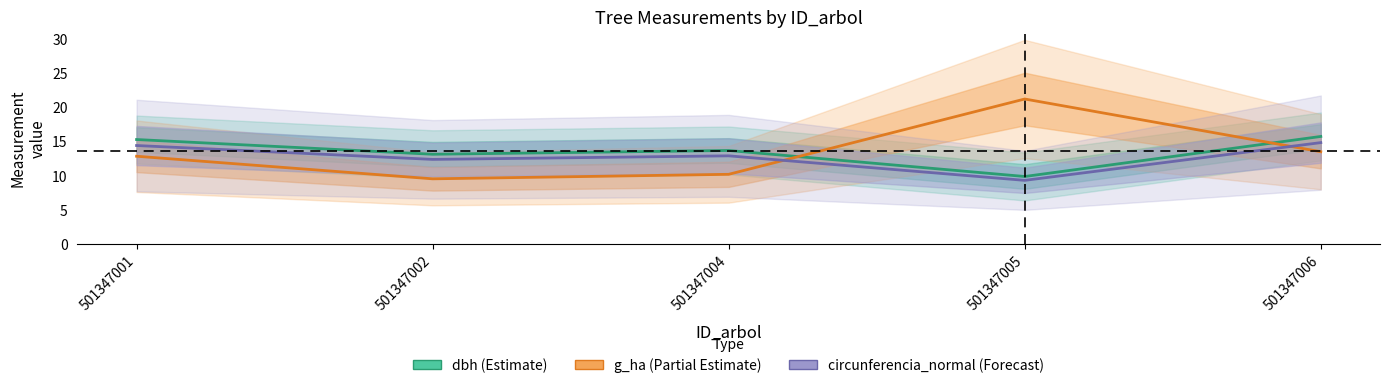

What is the sum of all circunferencia_normal (Forecast) values?

63.4